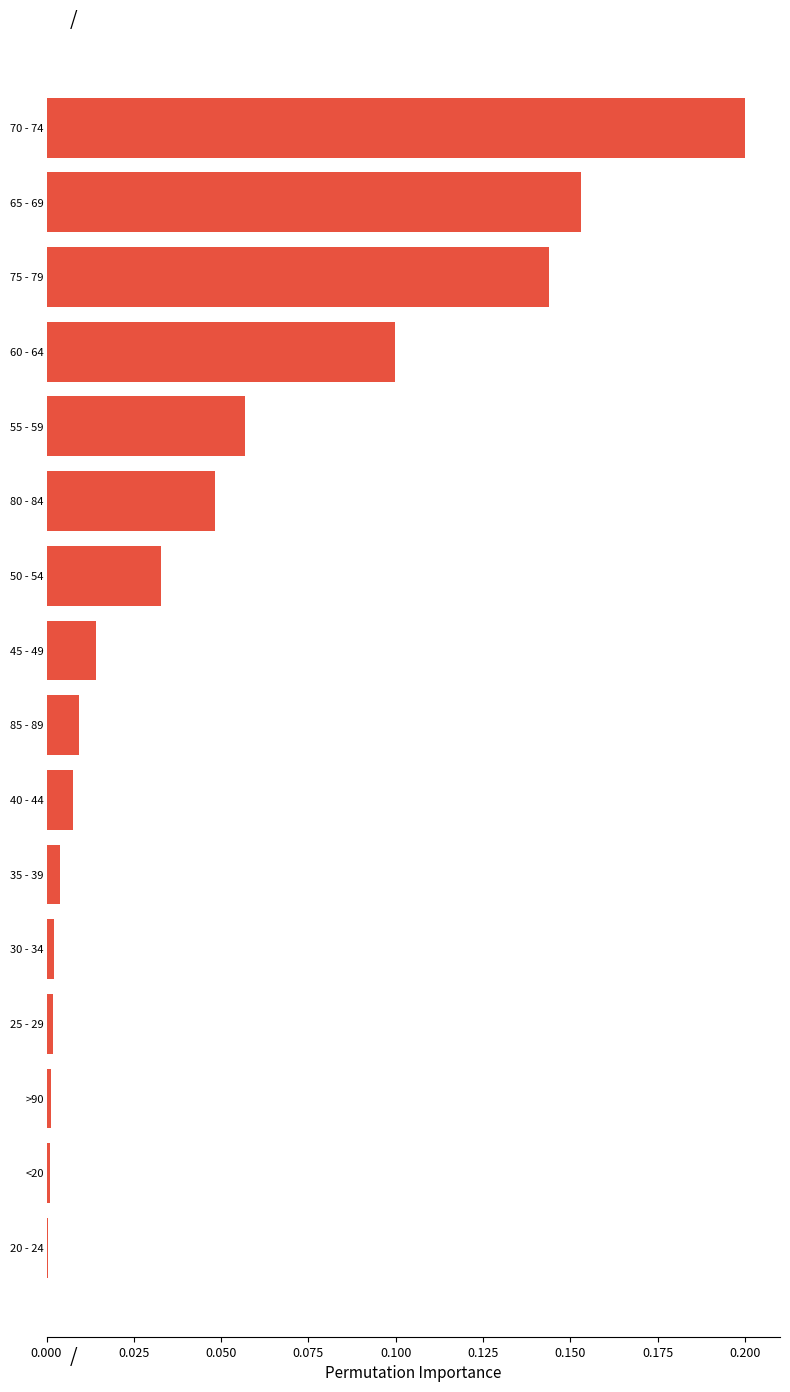

What is the sum of all values?

0.8